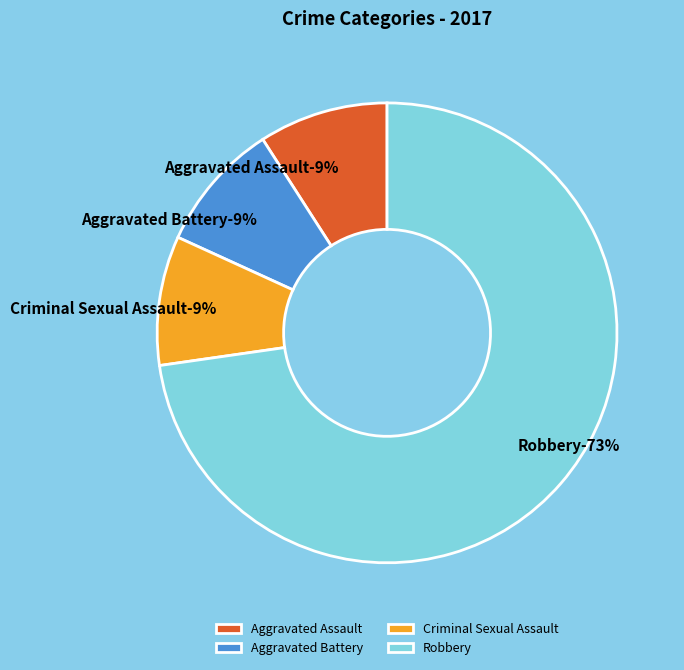

To the nearest percent, what percentage of the pie is Aggravated Assault?

9%